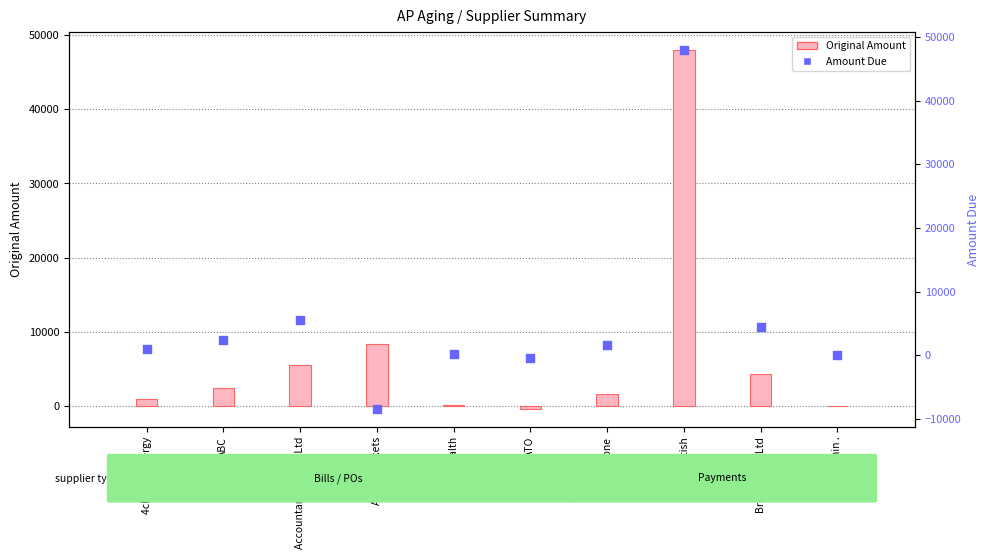

At which category is the sum across all series the highest?

British